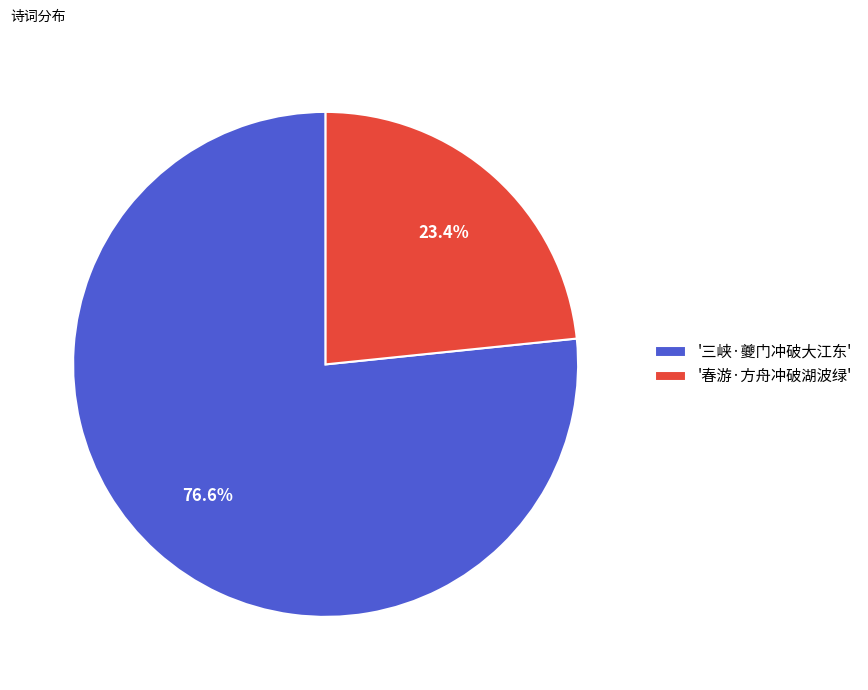

Which category accounts for the majority?

'三峡·夔门冲破大江东'